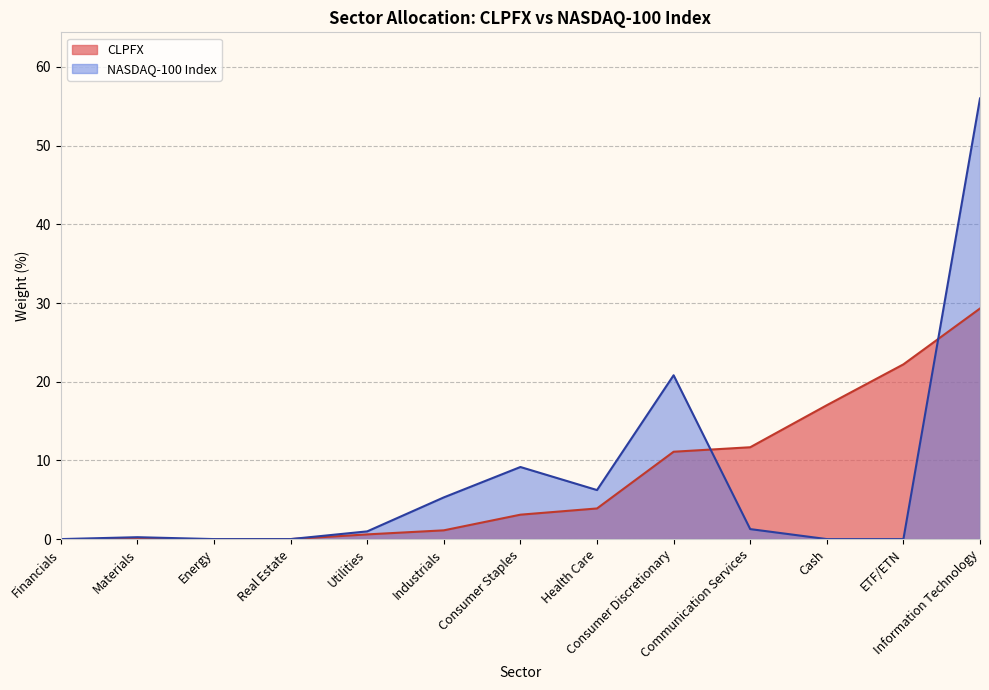

What is the value of the NASDAQ-100 Index point at the 5th from the left?

1.0